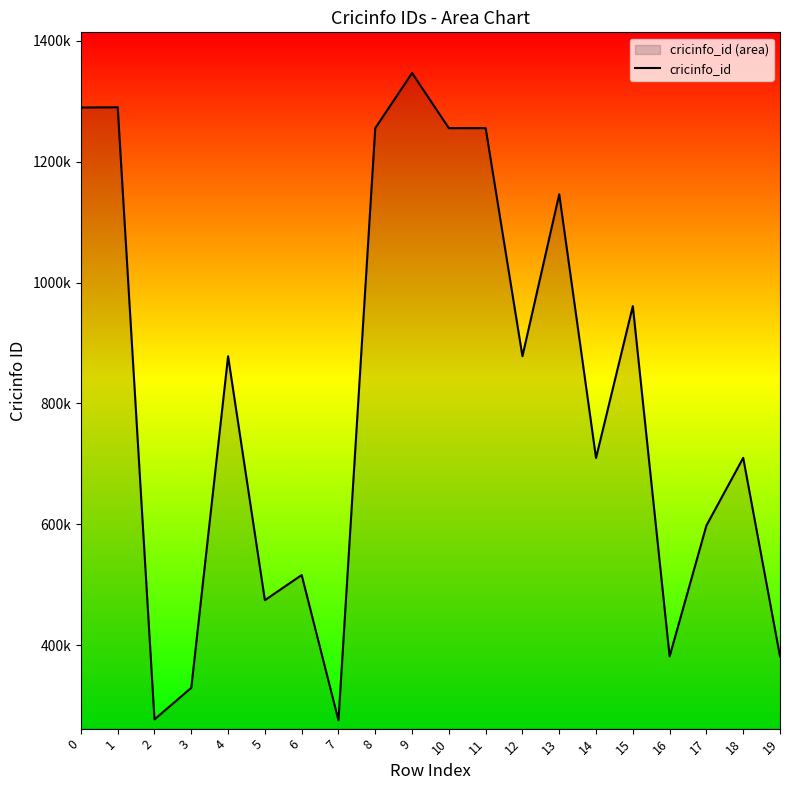

What is the value of the 5th point from the left?

878039